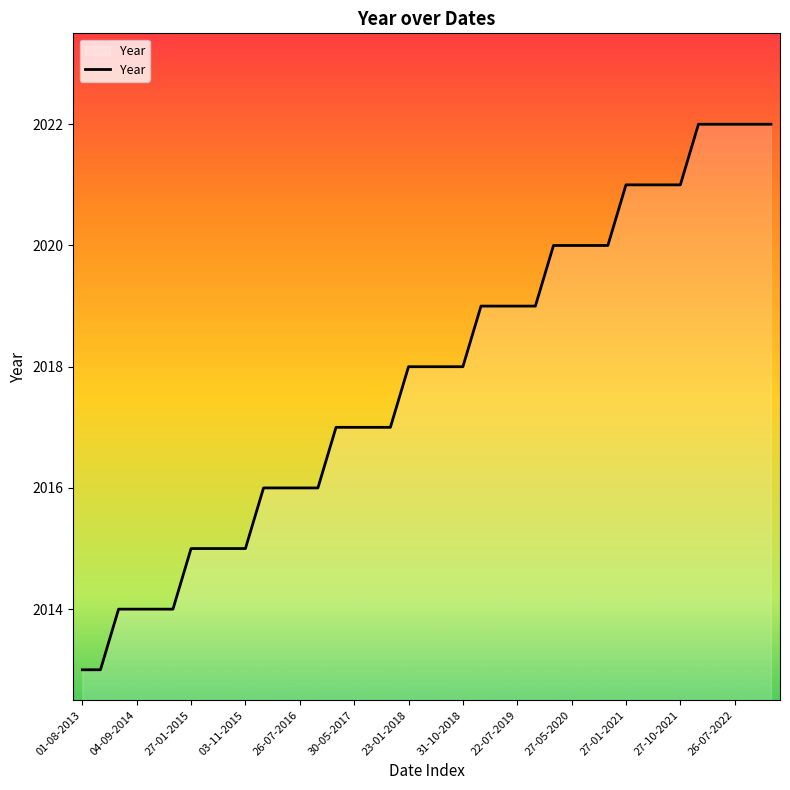

What is the greatest value displayed?

2022